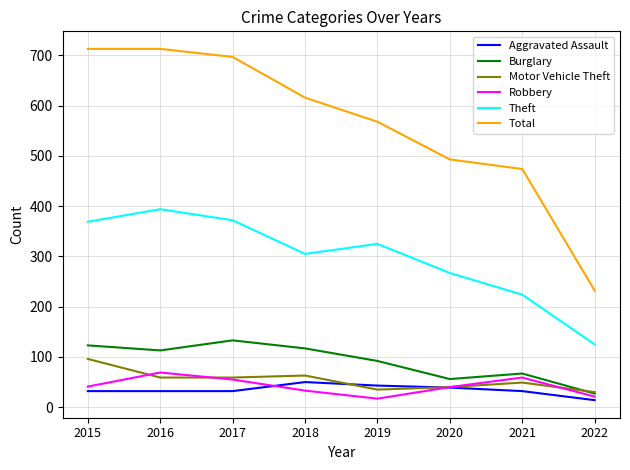

Where is the first local minimum for Robbery?

2019